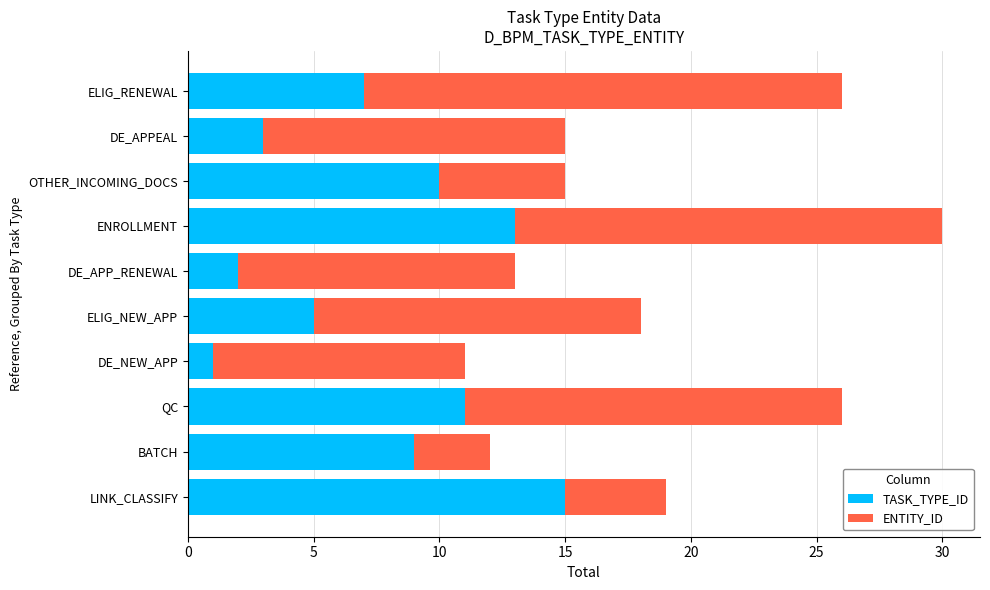

True or false: TASK_TYPE_ID has a value of 1 at DE_NEW_APP.

True